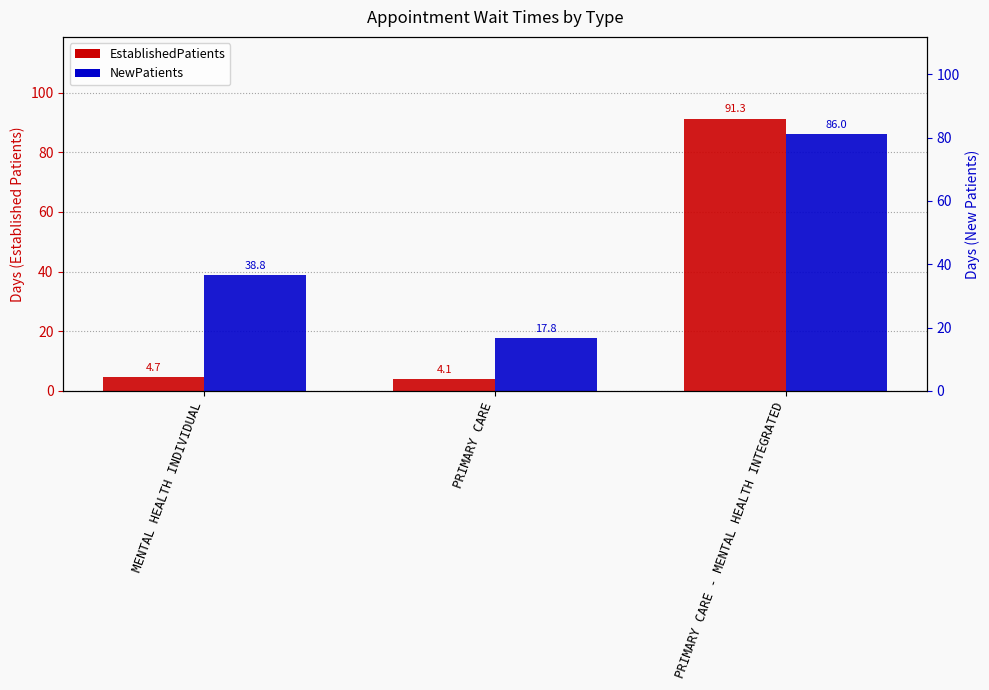

What is the spread (max minus min) of values at MENTAL HEALTH INDIVIDUAL?

34.1